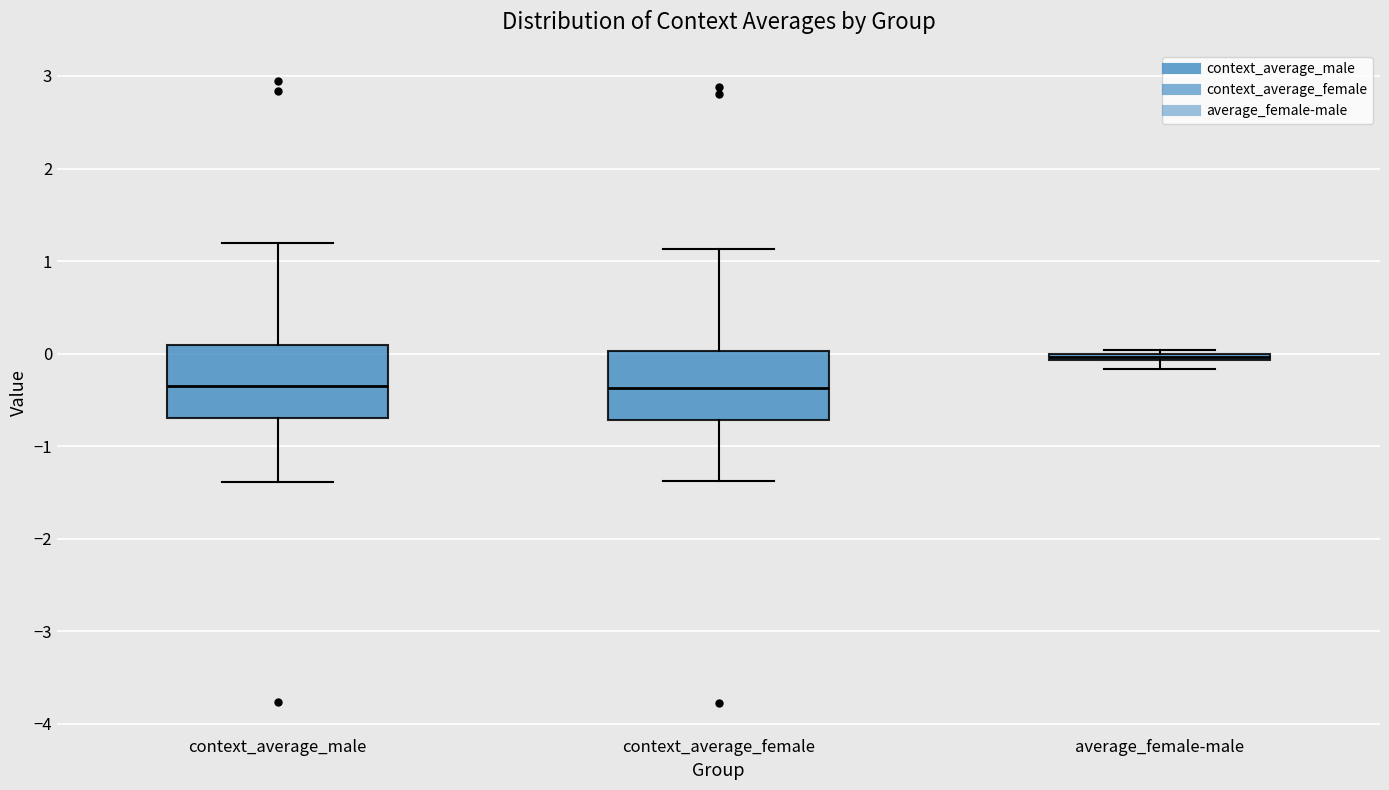

Where is the lower edge of the box for average_female-male on the y-axis? The values are not printed on the chart, so give them approximately, as read against the axis.

-0.1